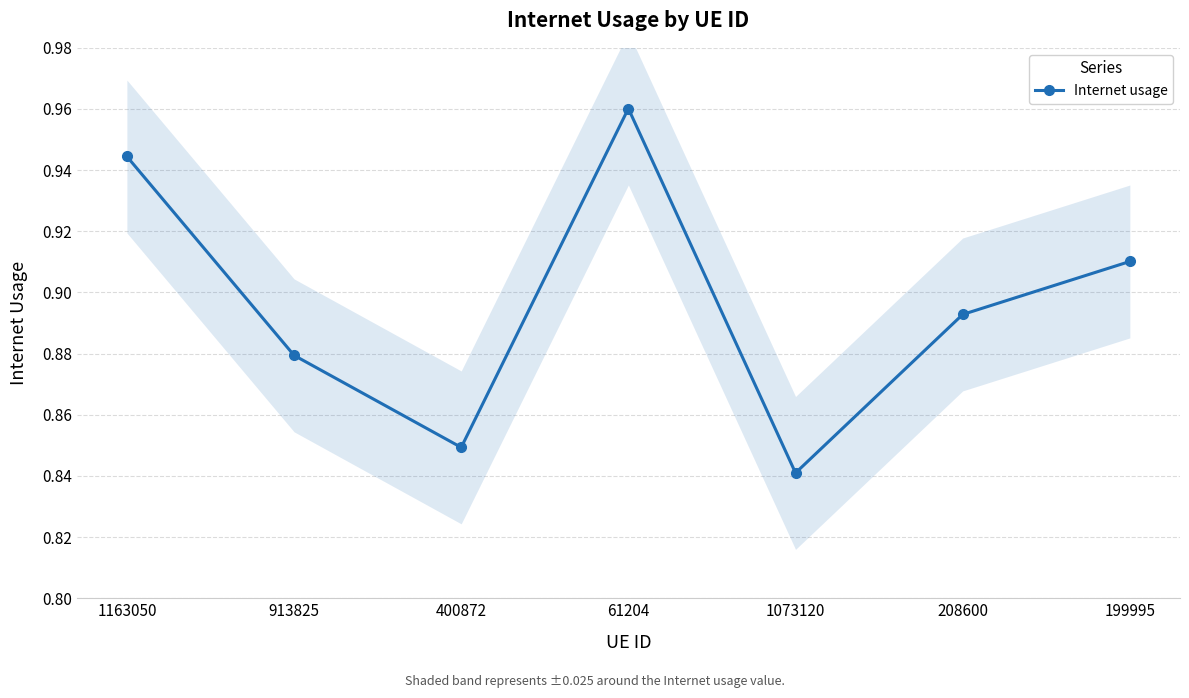

The chart shows a value of 0.9 at 208600. True or false?

True